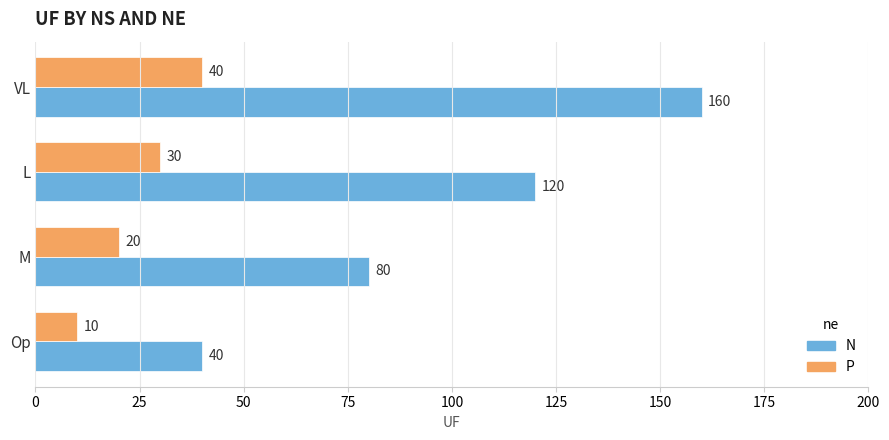

At which category does the chart reach its minimum across all series?

Op